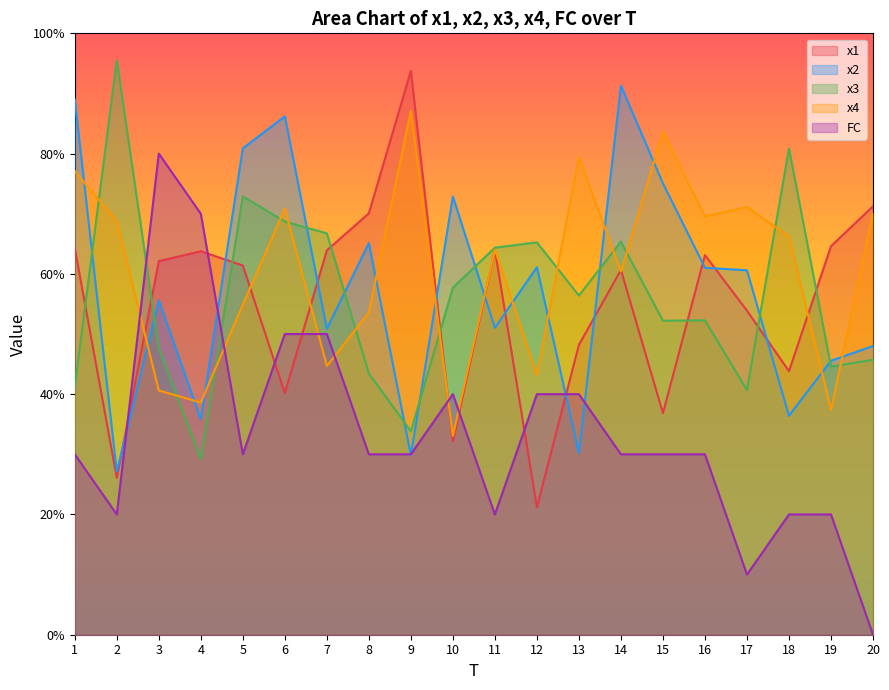

At which category does x3 reach its first local peak?

2